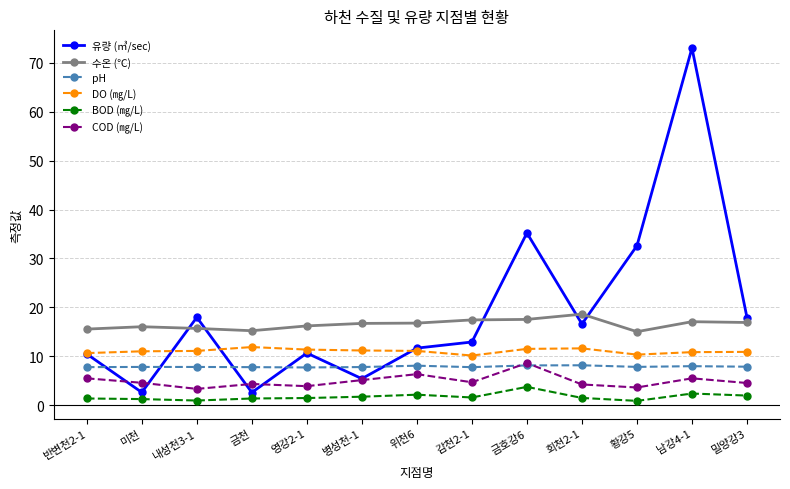

True or false: COD (㎎/L) has more than 0 points higher than both neighbors.

True